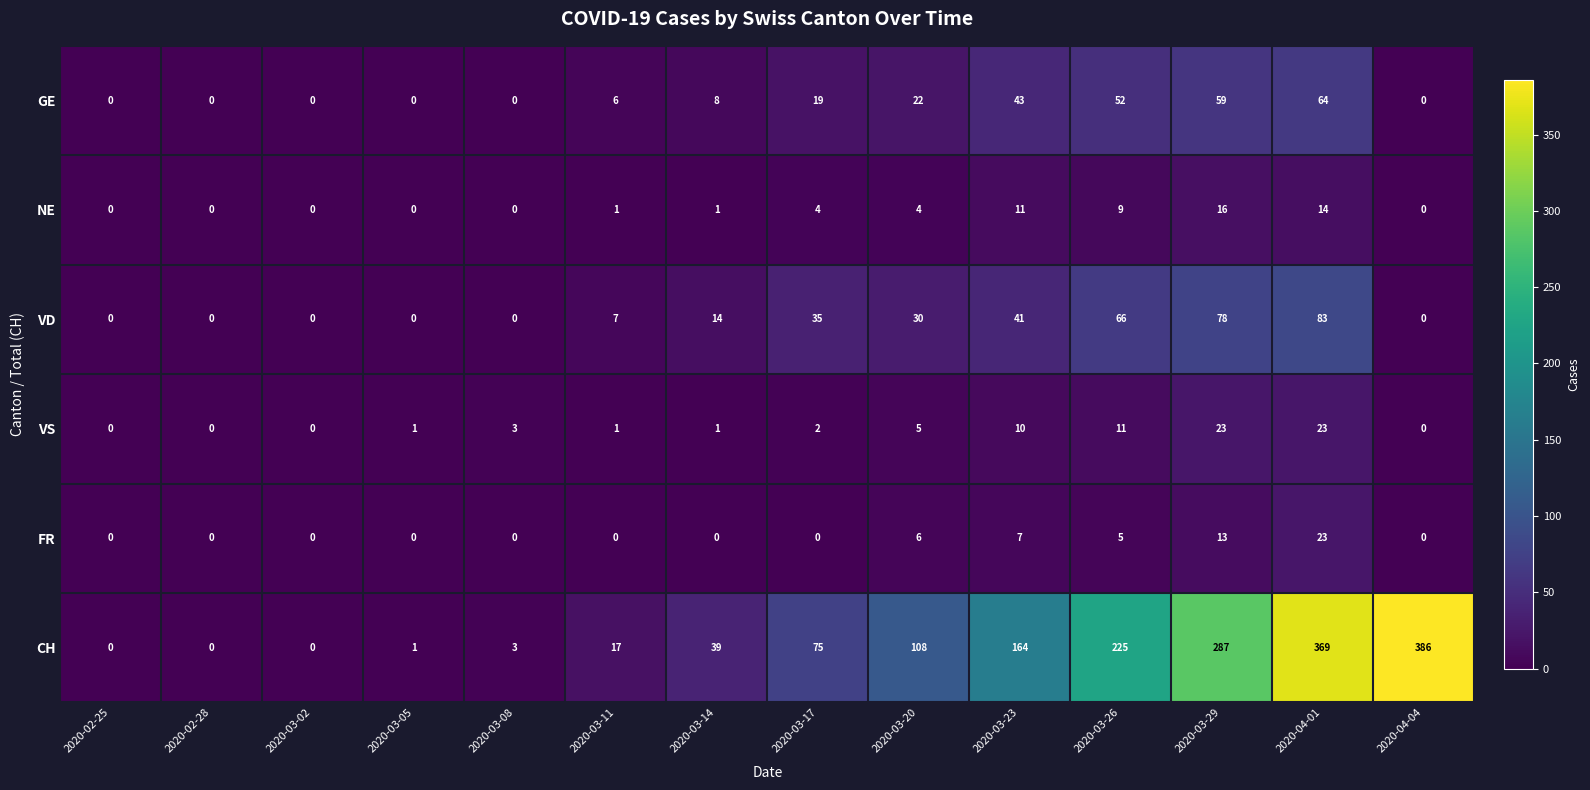

Rank the series at 2020-03-20 from lowest to highest value.

NE, VS, FR, GE, VD, CH